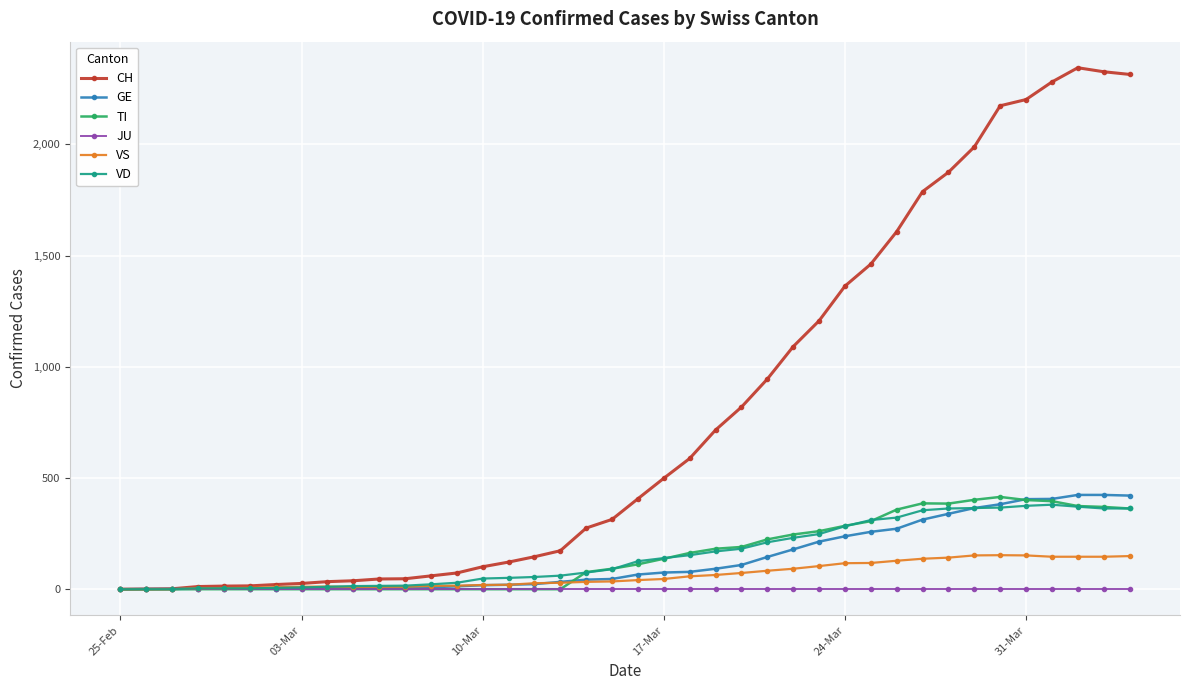

Which series has the widest spread of values?

CH